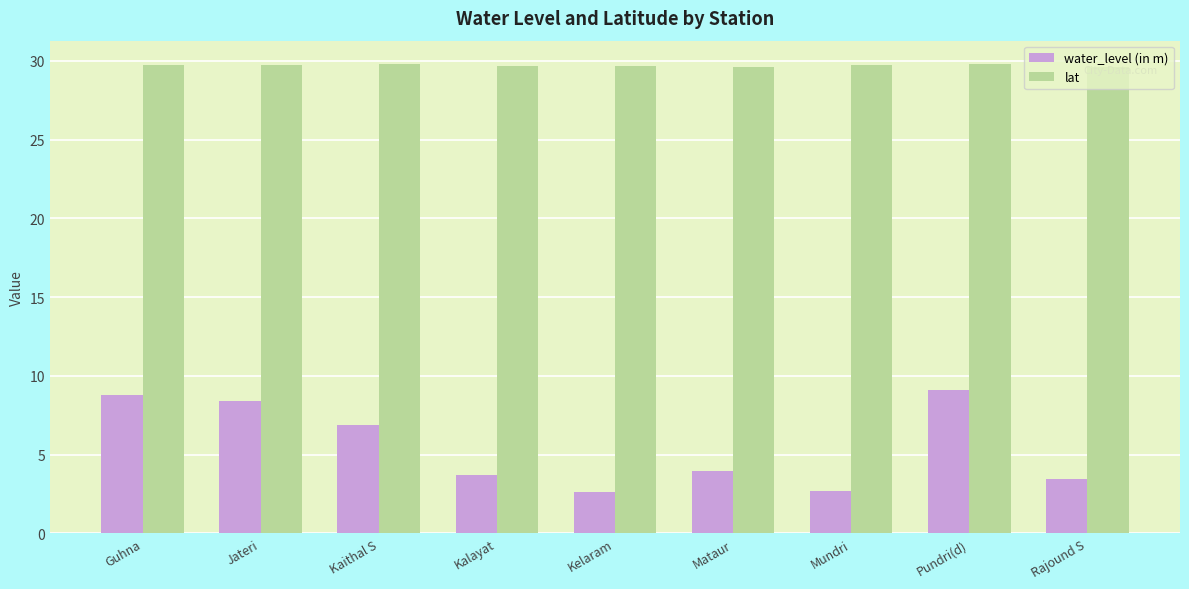

What is the label of the 1st bar from the left?

Guhna